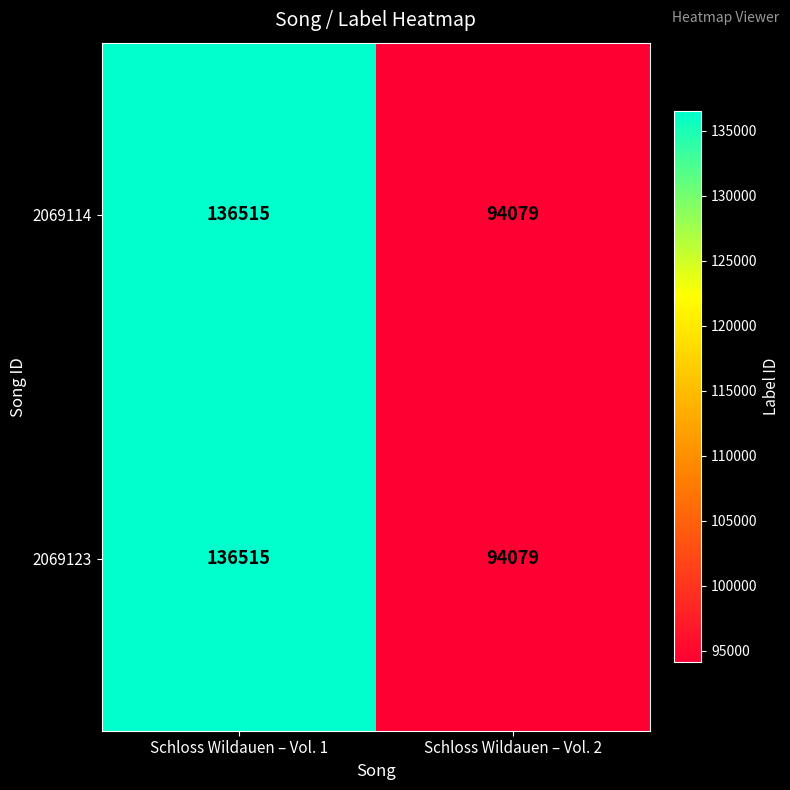

Reading right to left, transcribe all the data shown in this chart.

2069114: 94079	136515
2069123: 94079	136515